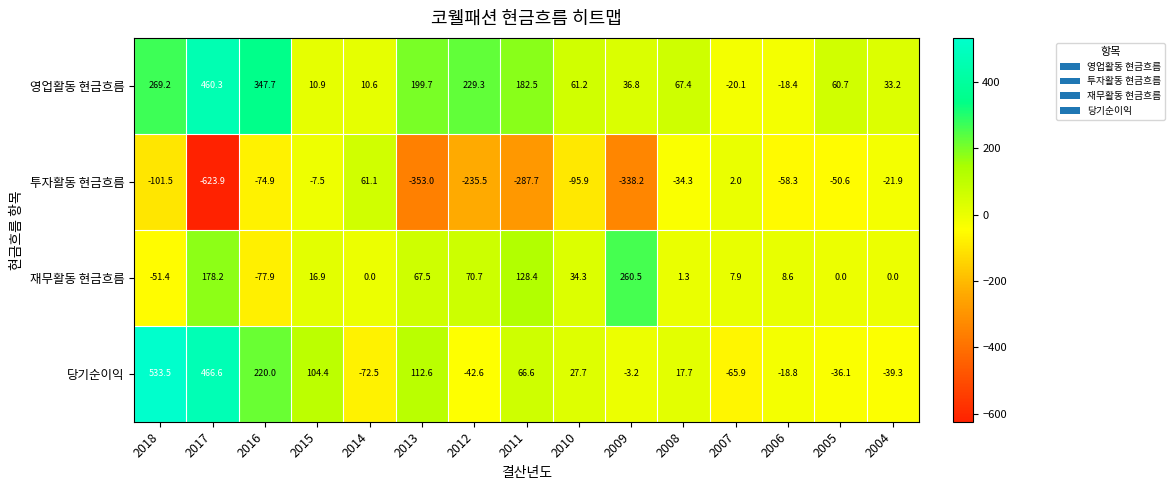

The value of 영업활동 현금흐름 at 2014 is 4.0. True or false?

False